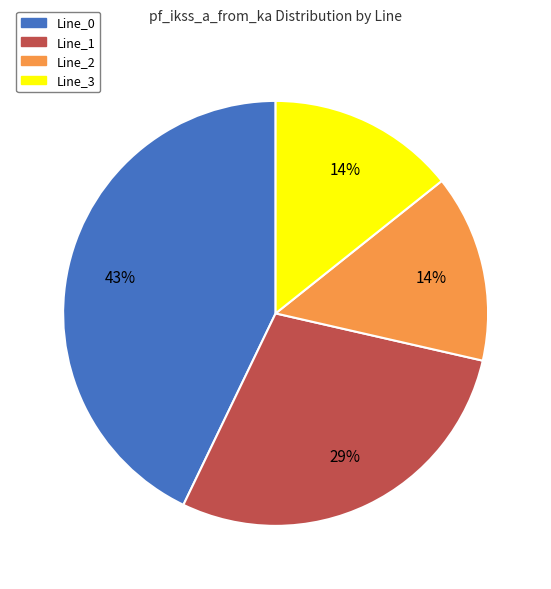

Is it true that Line_1 is 41% of the pie?

False